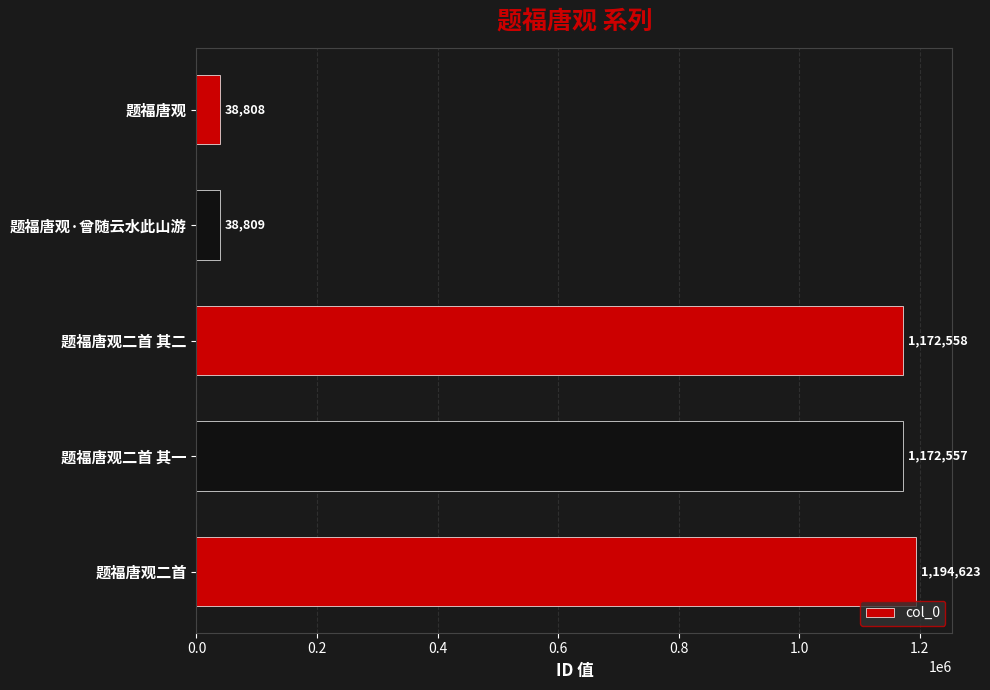

Rank the categories by value from lowest to highest.

题福唐观, 题福唐观·曾随云水此山游, 题福唐观二首 其一, 题福唐观二首 其二, 题福唐观二首